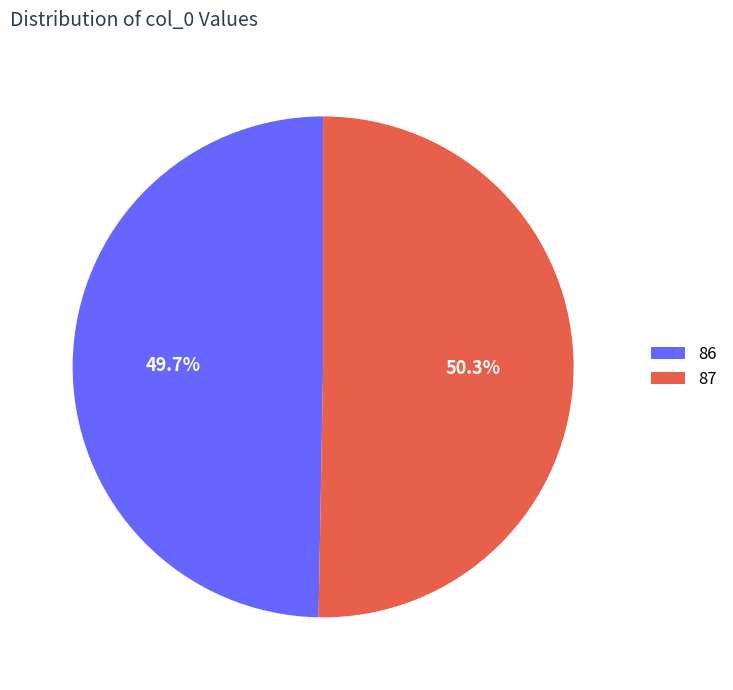

Rank the categories by value from highest to lowest.

87, 86